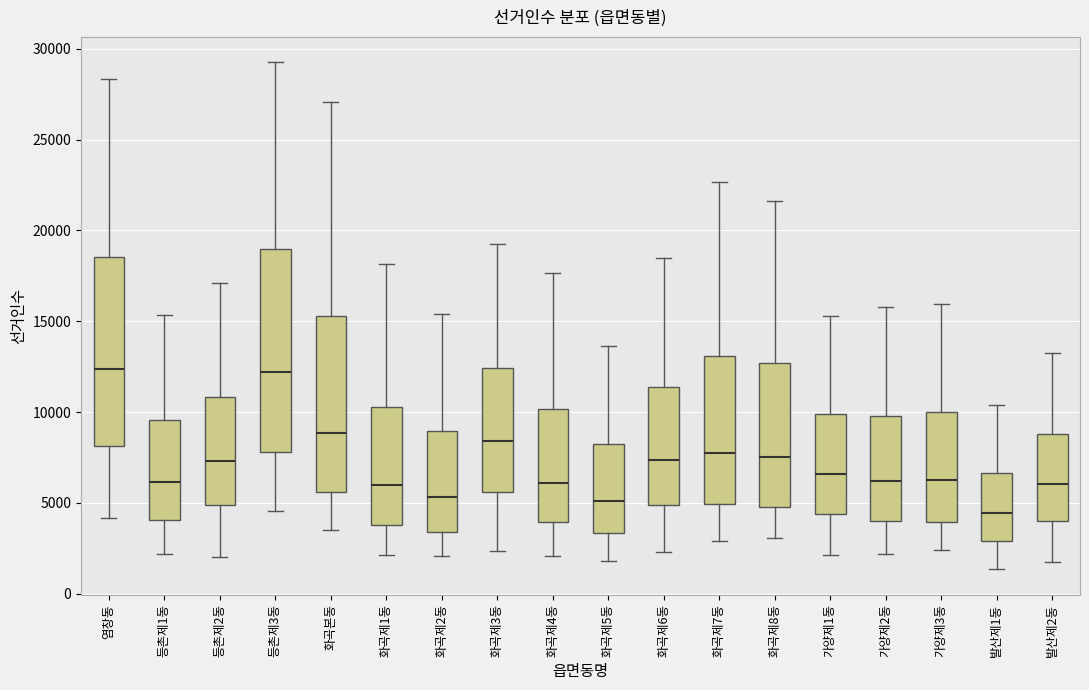

Comparing the boxes themselves (not the whiskers), which one is the tallest?

등촌제3동